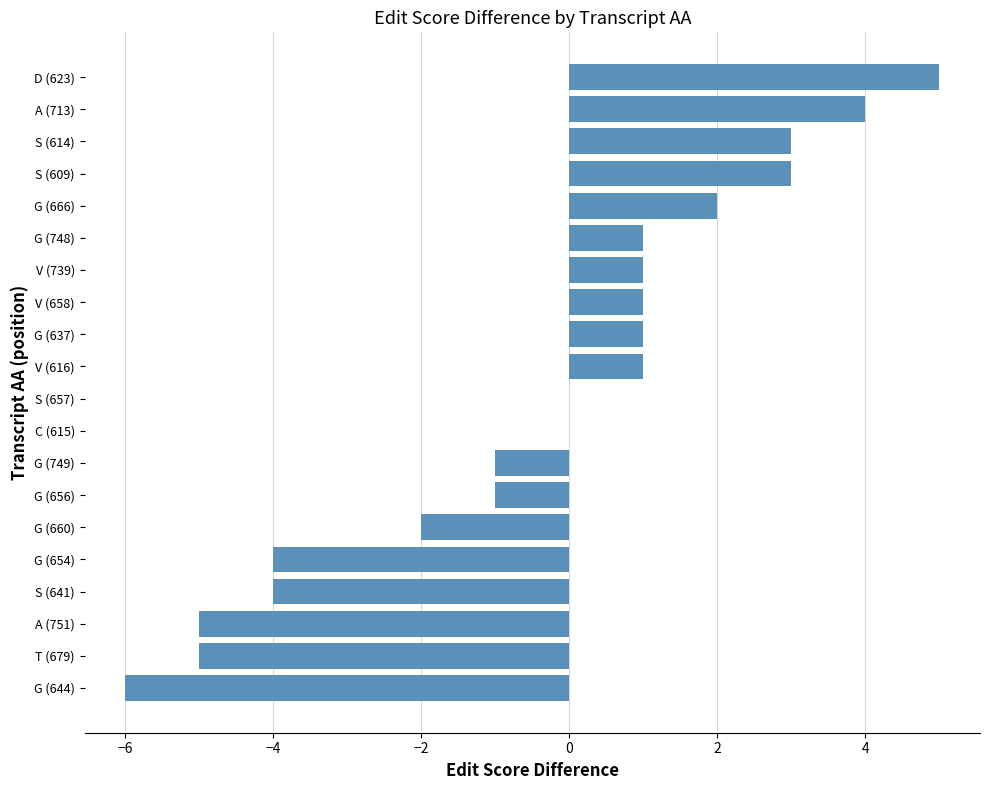

The value at G (637) is 1. True or false?

True